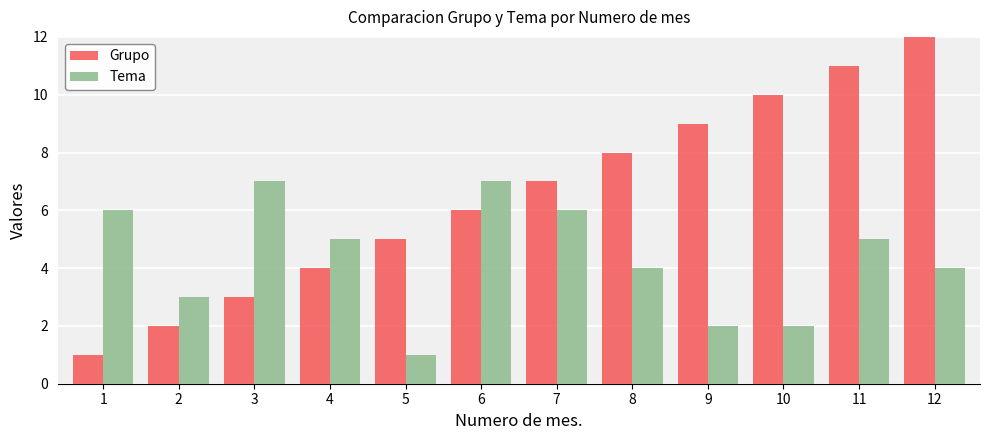

Are the bars grouped side by side (vs. stacked)?

Yes